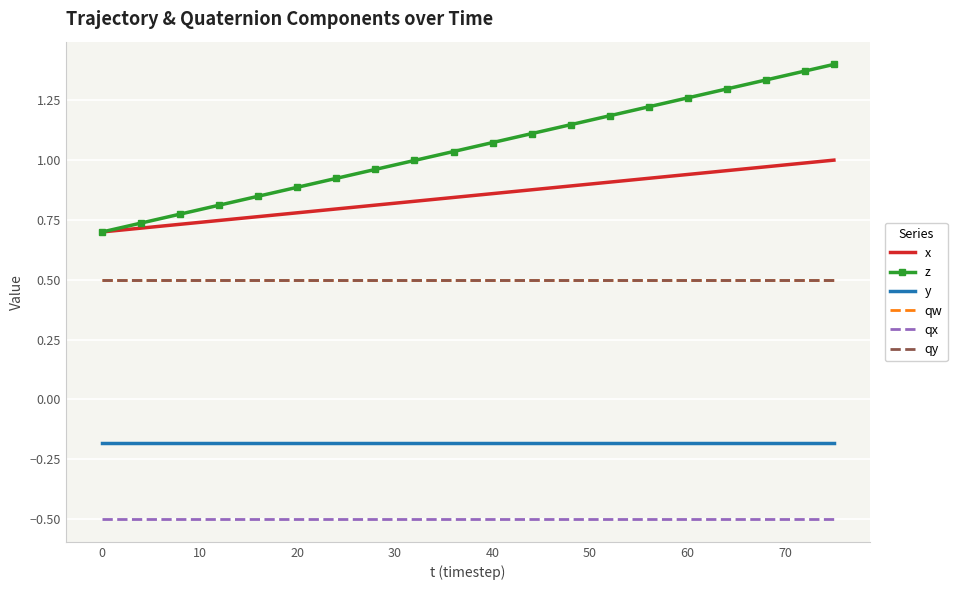

What is the lowest value of the qy series?

0.5